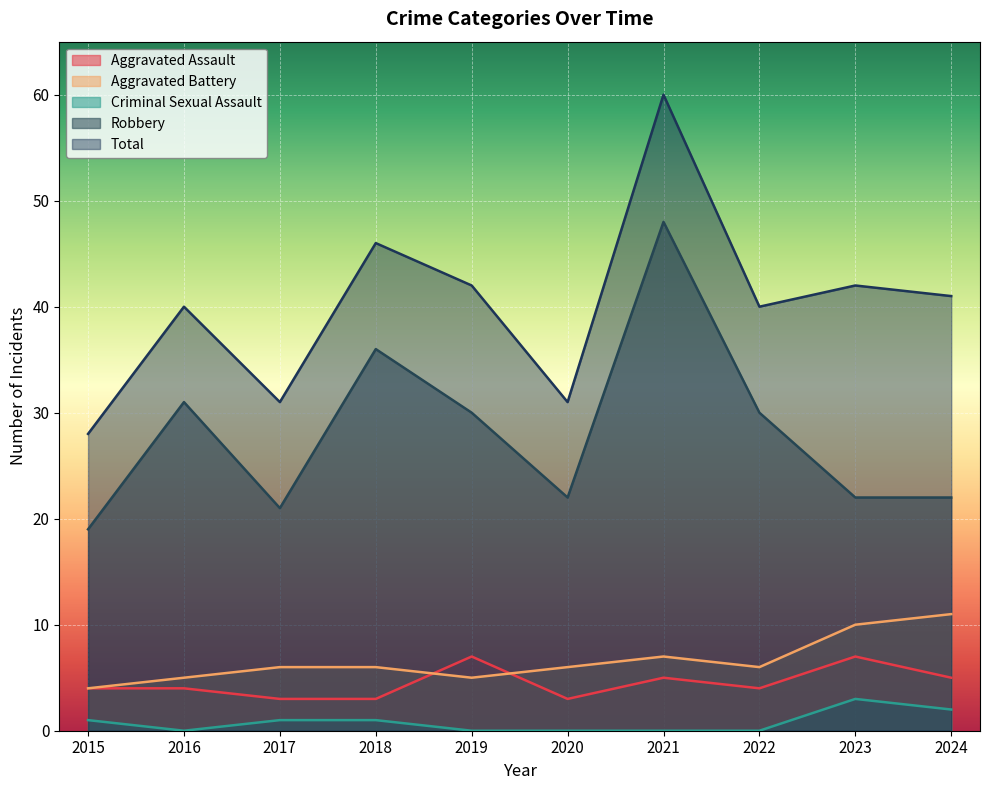

Is the value of Aggravated Assault at 2016 greater than the value of Criminal Sexual Assault at 2023?

Yes